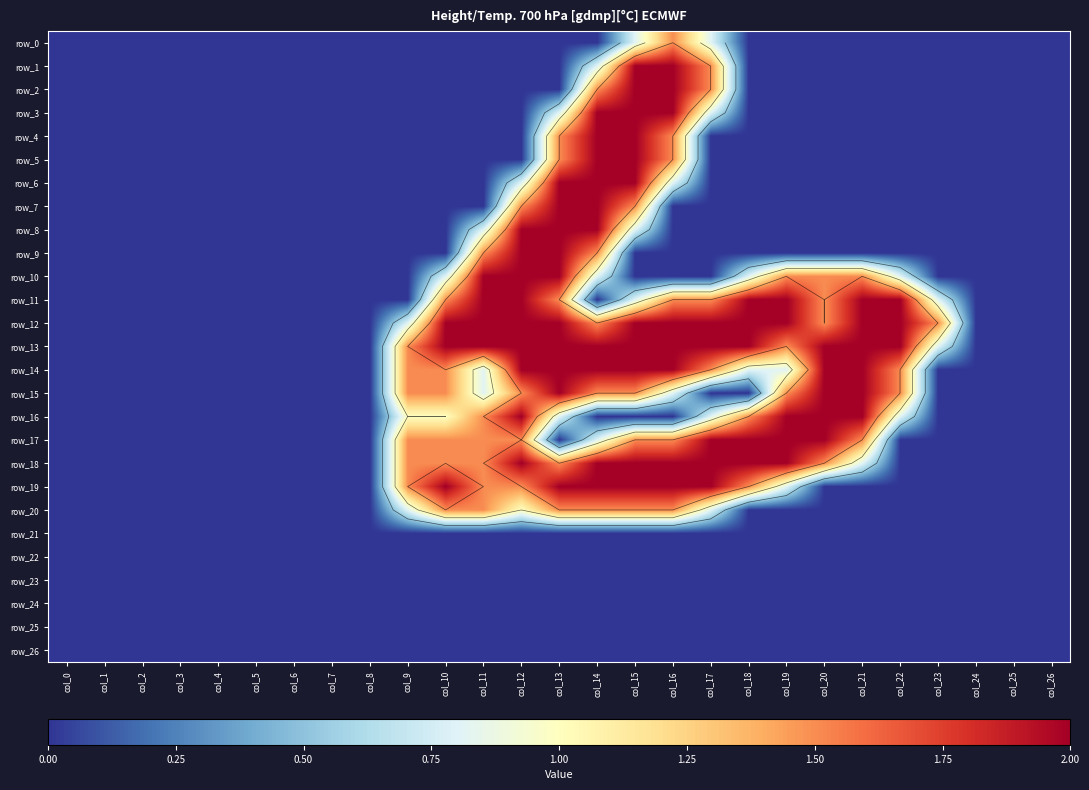

Rank the series by their maximum value, from highest to lowest.

row_1, row_2, row_3, row_4, row_5, row_6, row_7, row_8, row_9, row_10, row_11, row_12, row_13, row_14, row_15, row_16, row_17, row_18, row_19, row_0, row_20, row_21, row_22, row_23, row_24, row_25, row_26